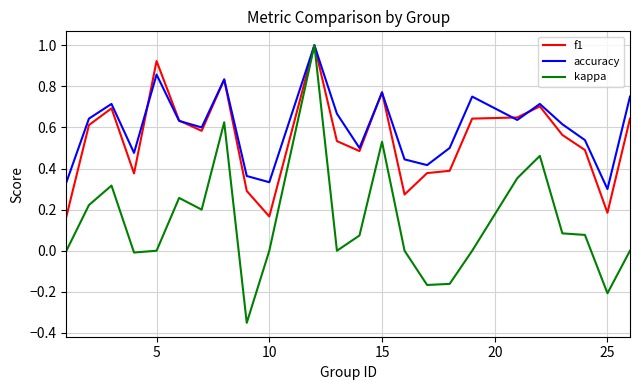

Which series has the widest spread of values?

kappa